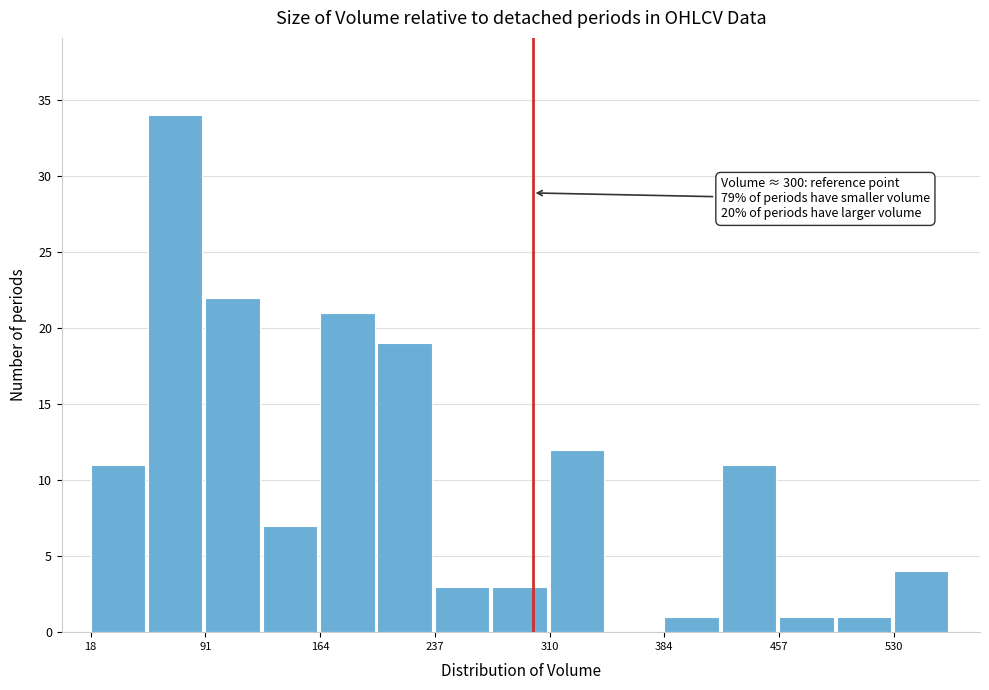

Around what value on the x-axis is the tallest bar? Give the approximate position of its centre, as read against the axis.

70